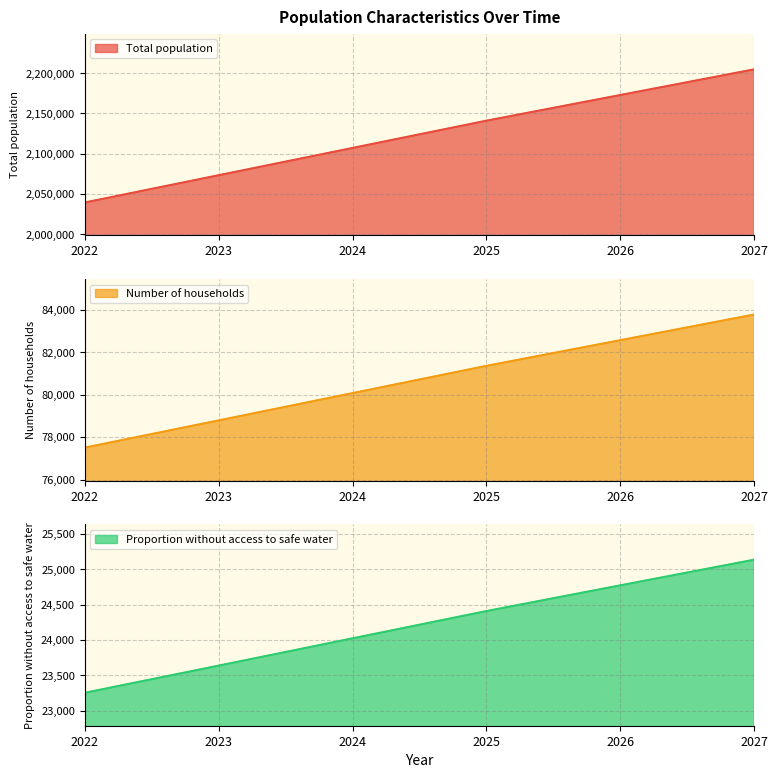

Is the value of Number of households at 2025 greater than the value of Proportion without access to safe water at 2026?

Yes